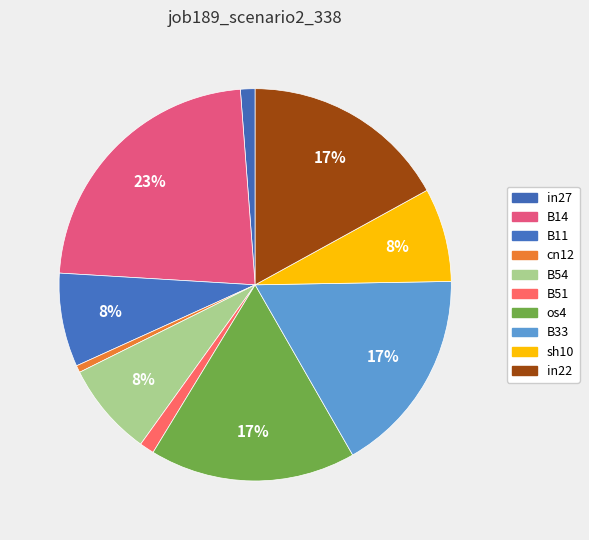

Which has a higher value, B51 or sh10?

sh10